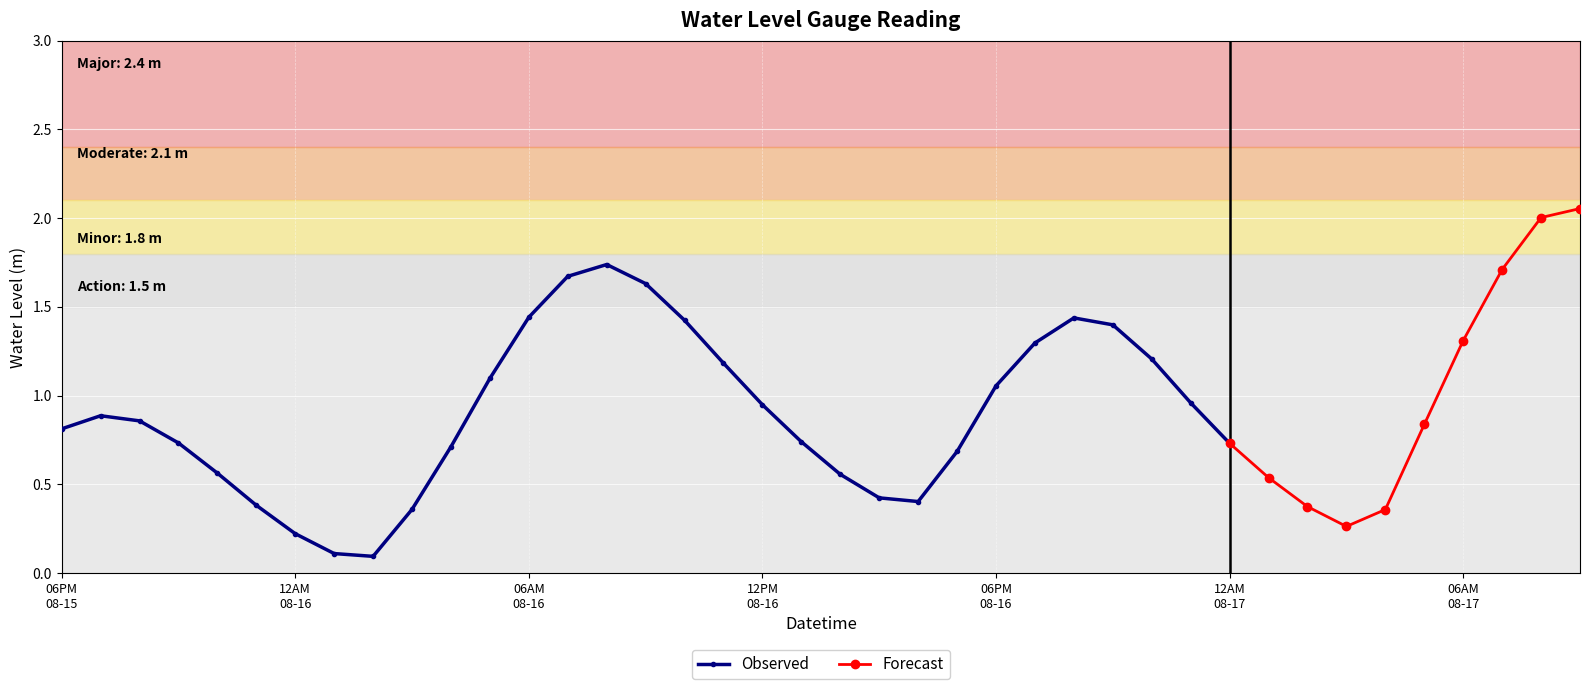

Reading left to right, transcribe all the data shown in this chart.

0.8	0.9	0.9	0.7	0.6	0.4	0.2	0.1	0.1	0.4	0.7	1.1	1.4	1.7	1.7	1.6	1.4	1.2	0.9	0.7	0.6	0.4	0.4	0.7	1.1	1.3	1.4	1.4	1.2	1.0	0.7	0.5	0.4	0.3	0.4	0.8	1.3	1.7	2.0	2.1